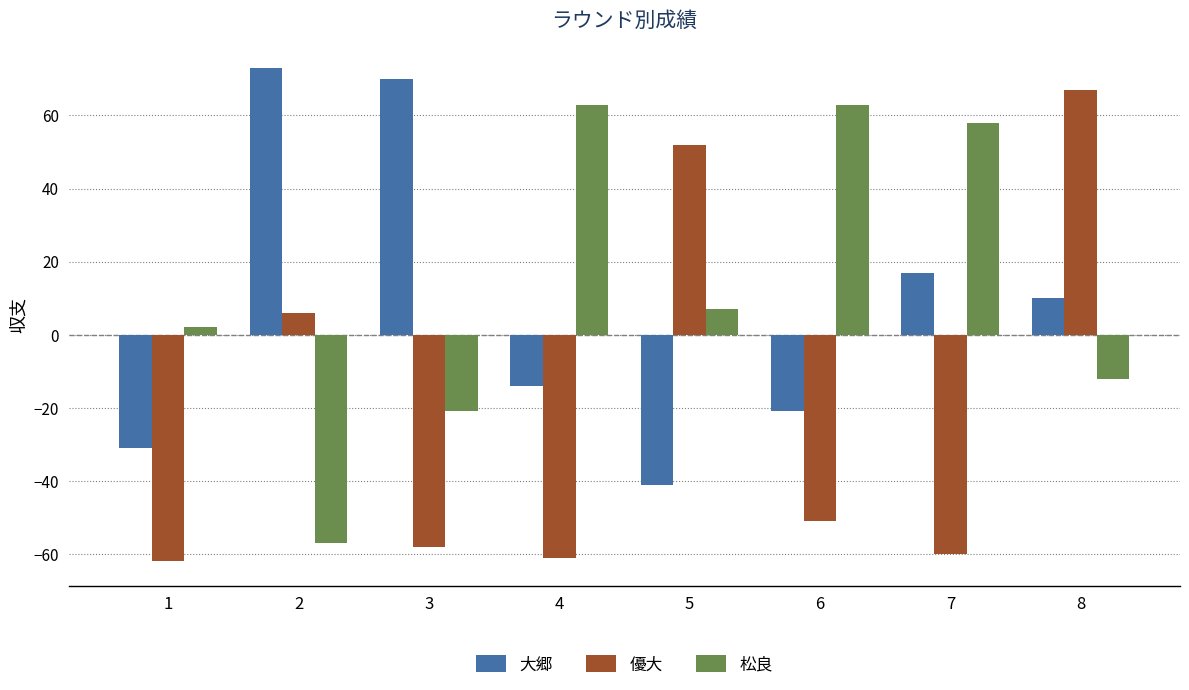

What is the difference between the maximum and minimum values in the 優大 series?

129